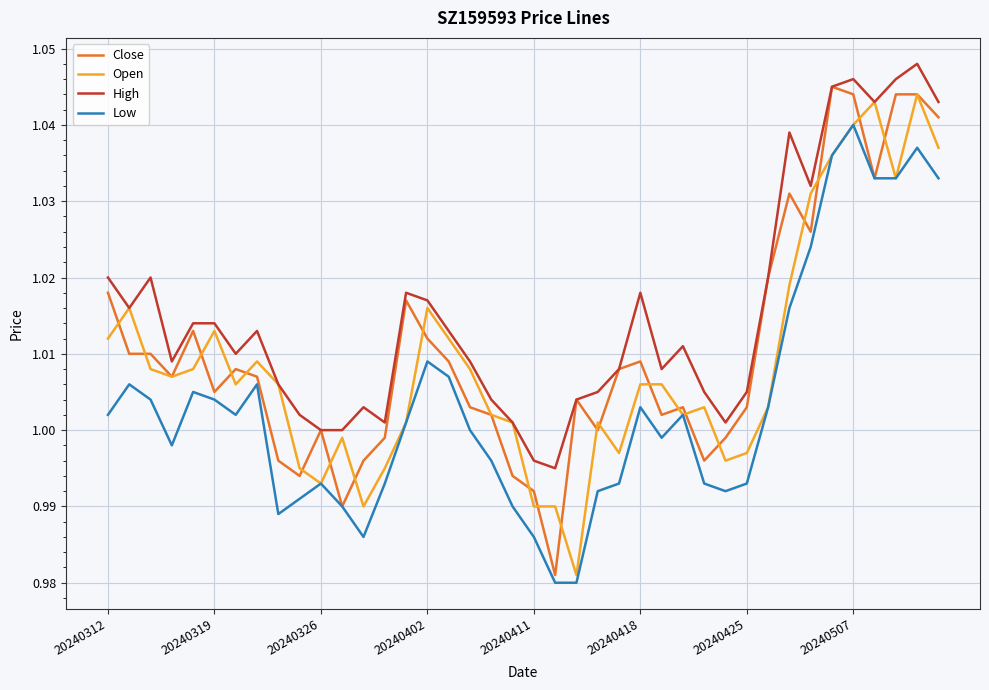

How many lines are shown in the chart?

4